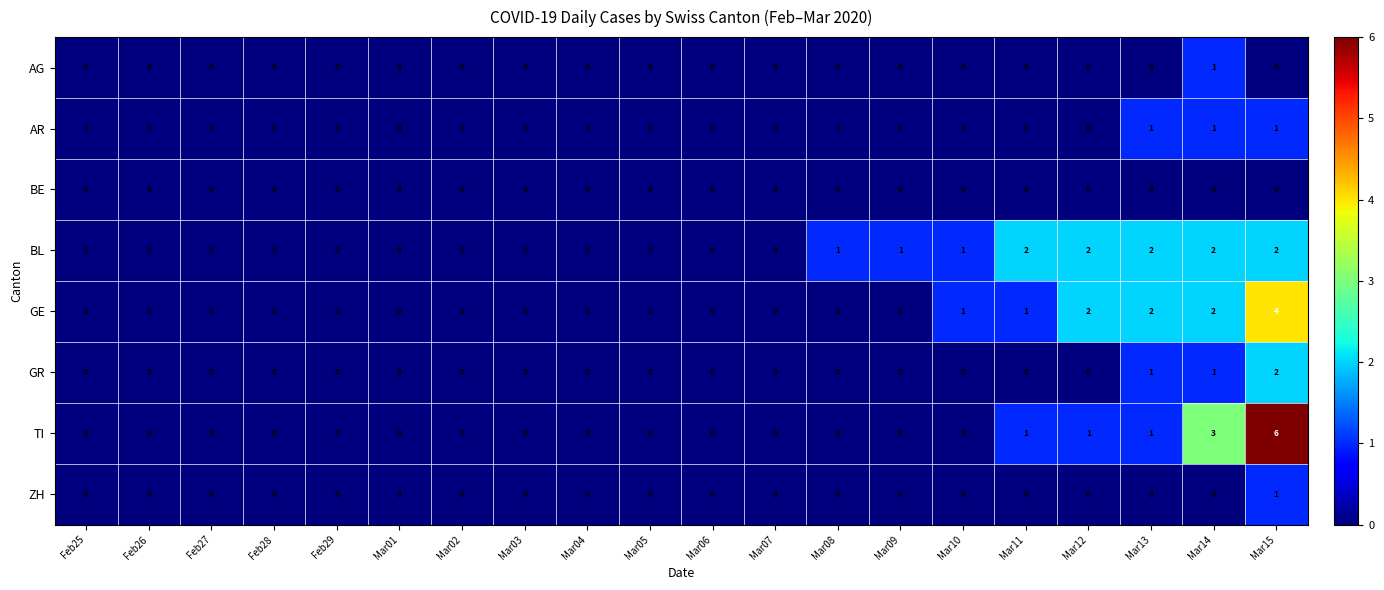

The value of GE at Mar02 is 0. True or false?

True